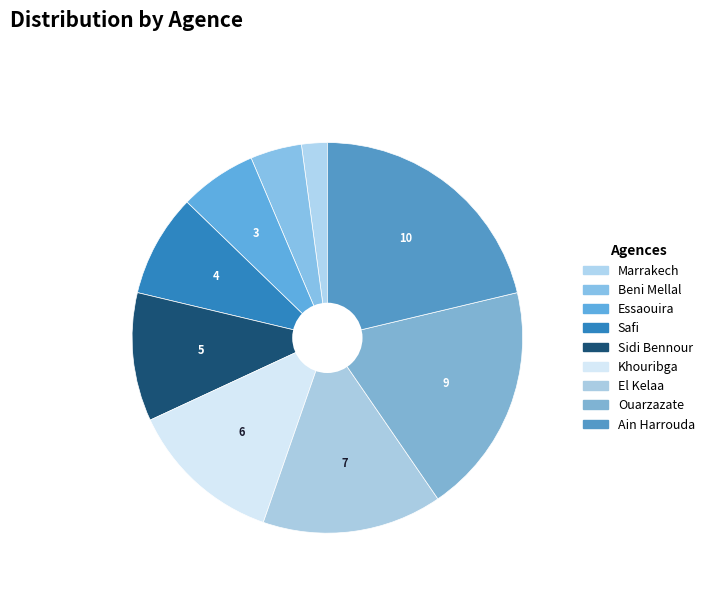

How many segments does this pie chart have?

9